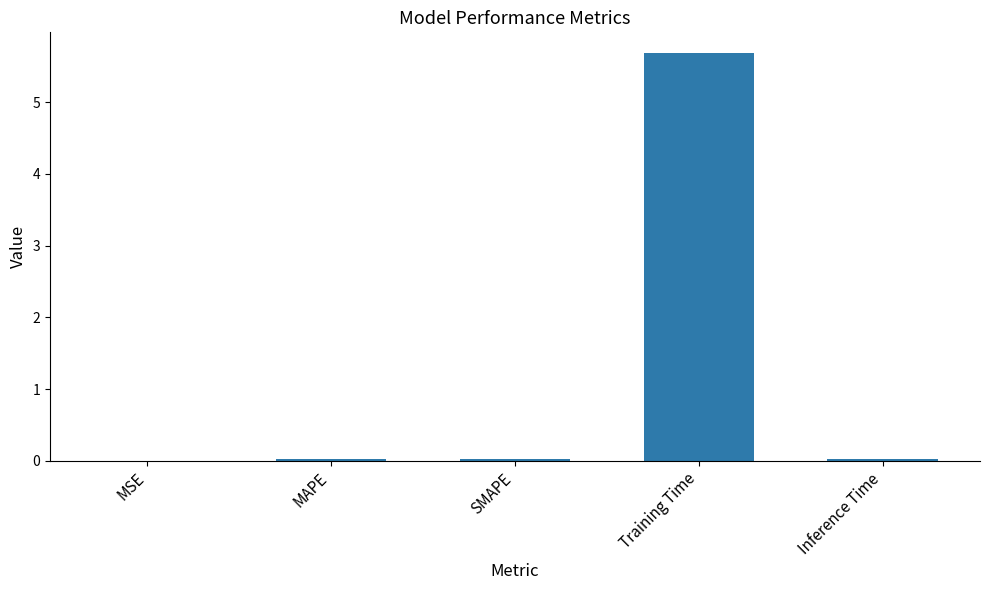

Which has a higher value, Training Time or SMAPE?

Training Time